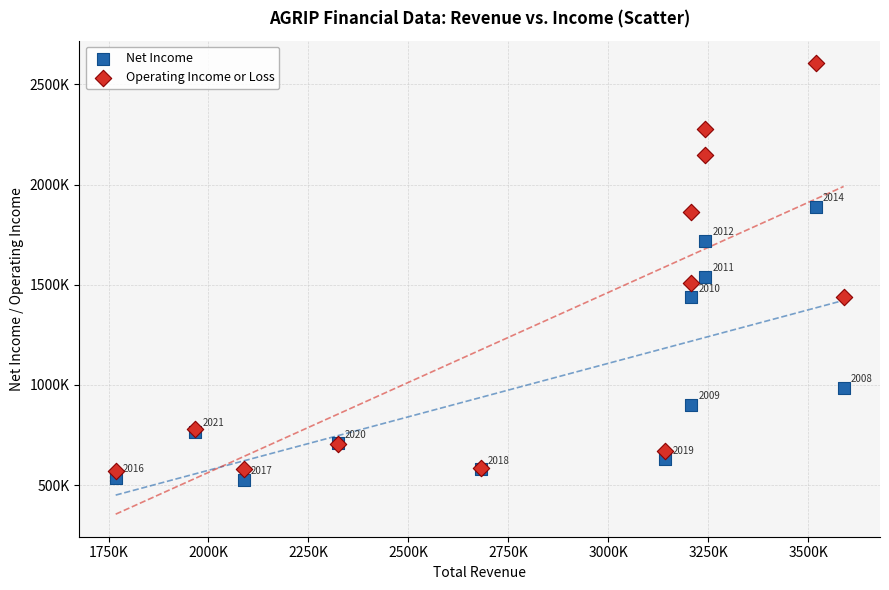

What are all the series names shown in the legend?

Net Income, Operating Income or Loss